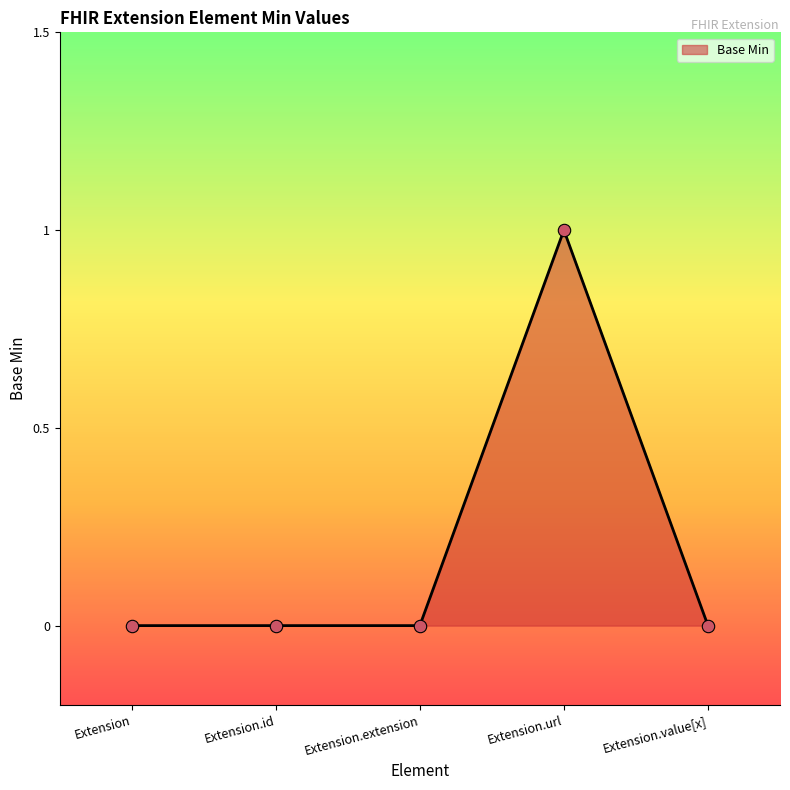

Between Extension.value[x] and Extension.url, which is larger?

Extension.url